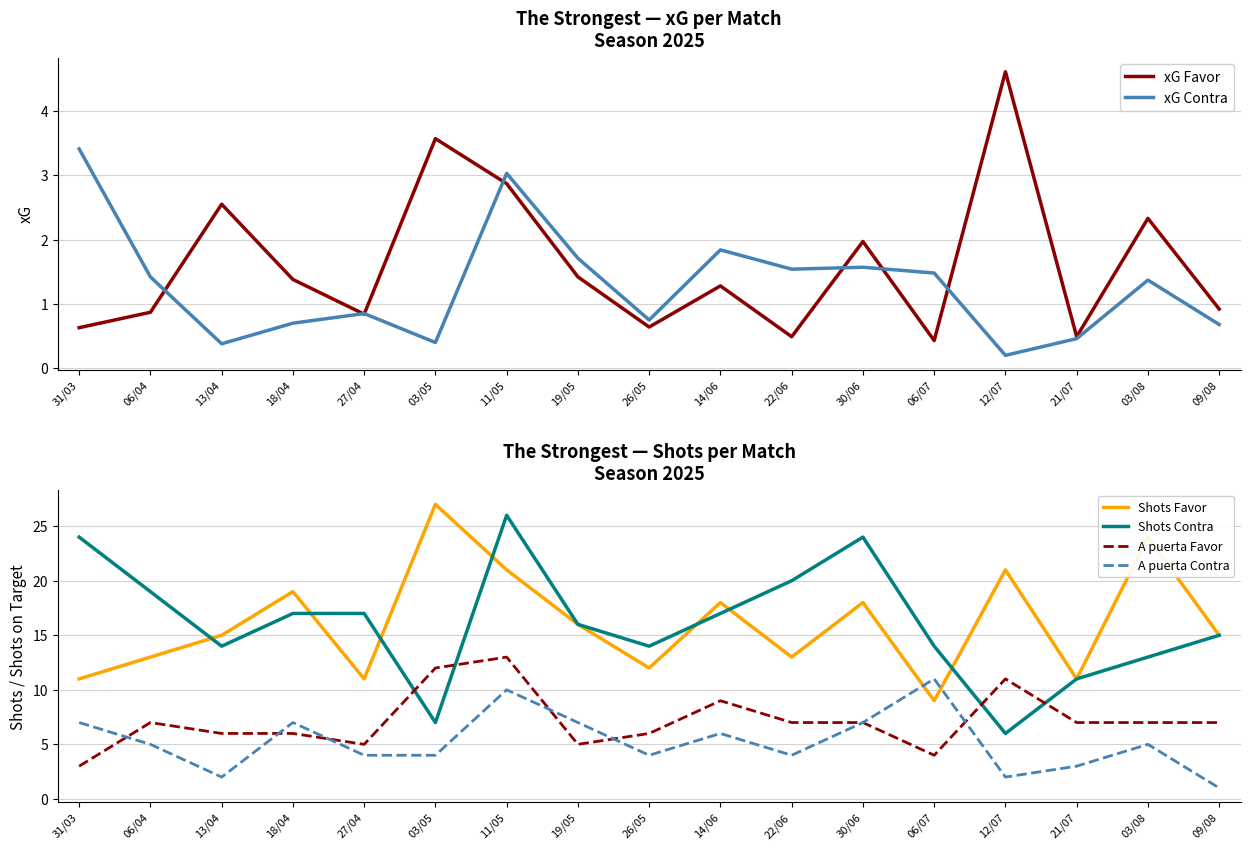

List the labels in order of xG Favor value, smallest first.

06/07, 22/06, 21/07, 31/03, 26/05, 27/04, 06/04, 09/08, 14/06, 18/04, 19/05, 30/06, 03/08, 13/04, 11/05, 03/05, 12/07